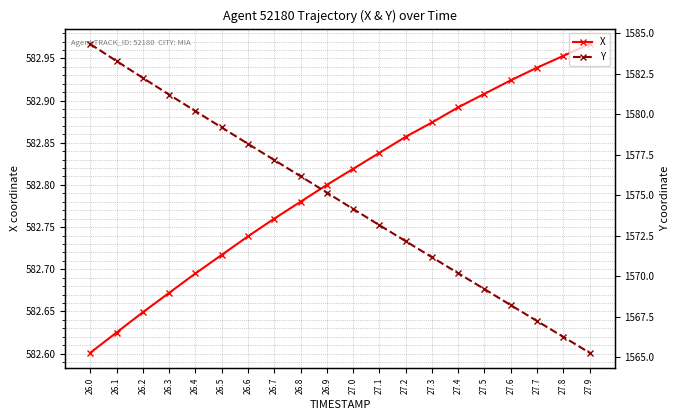

List the series in order of their peak value, lowest first.

X, Y